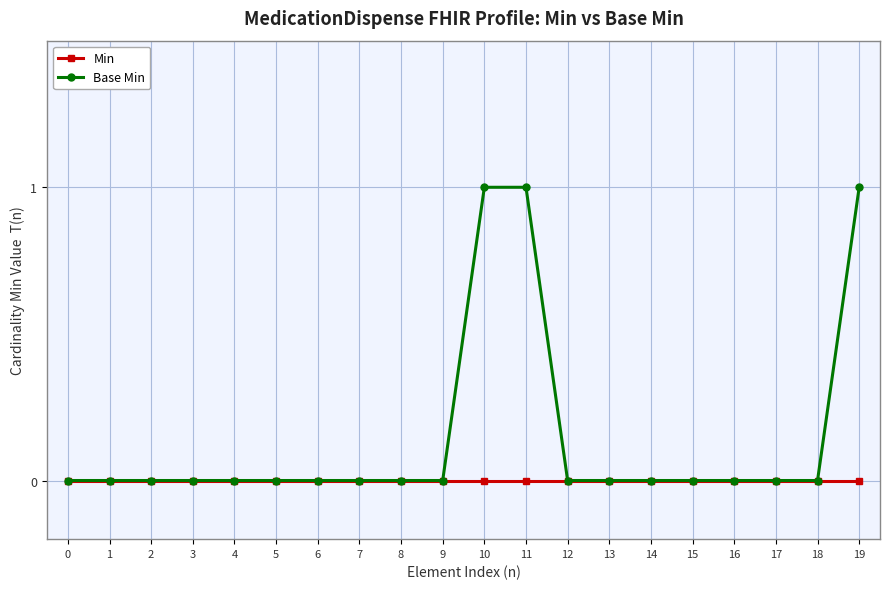

Which series has the largest total across all categories?

Base Min